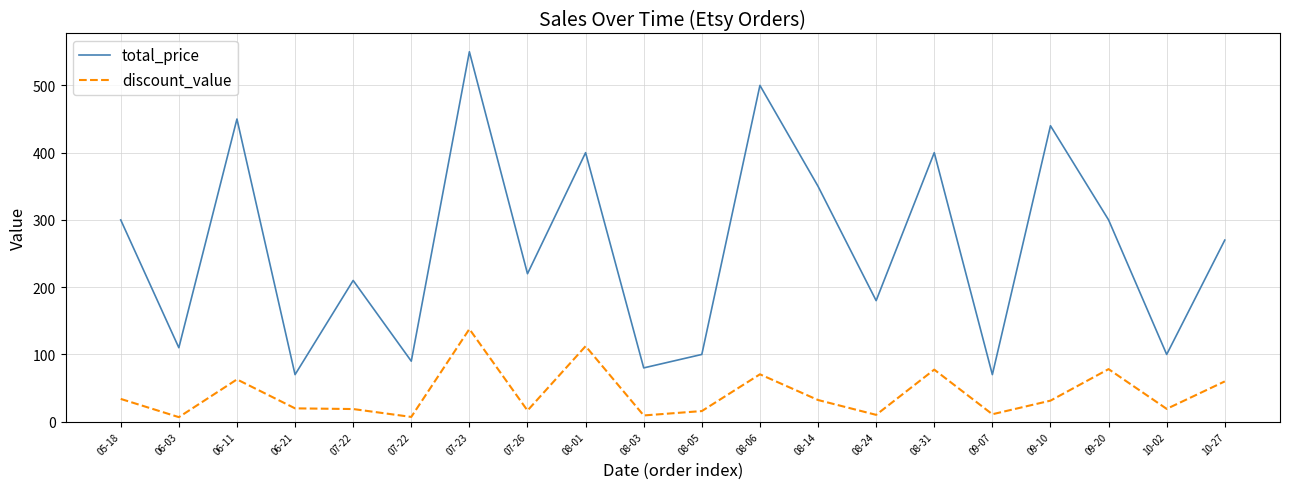

Is this an area chart (filled region under the line)?

No